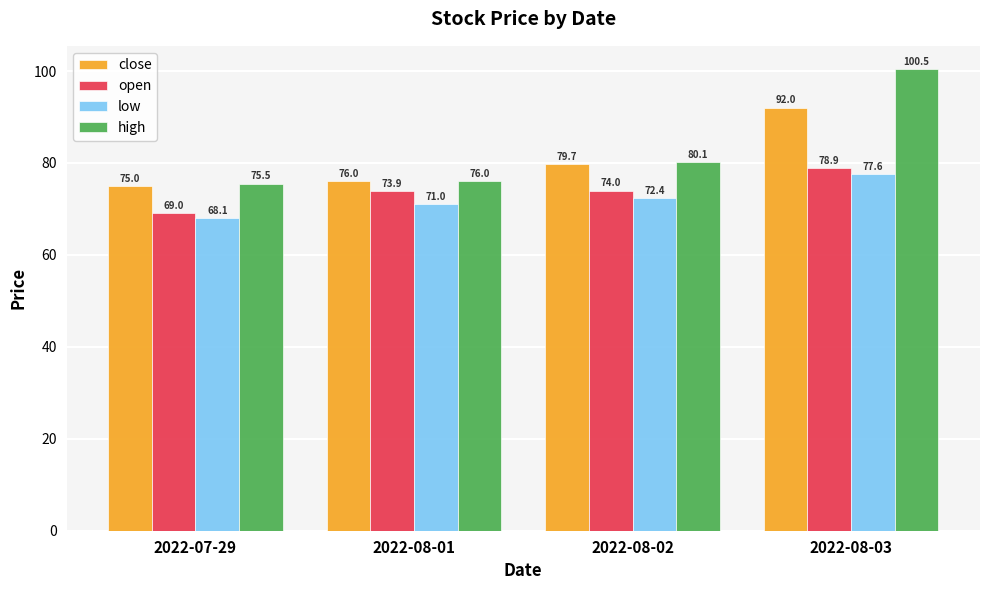

Which category has the highest value across all series?

2022-08-03